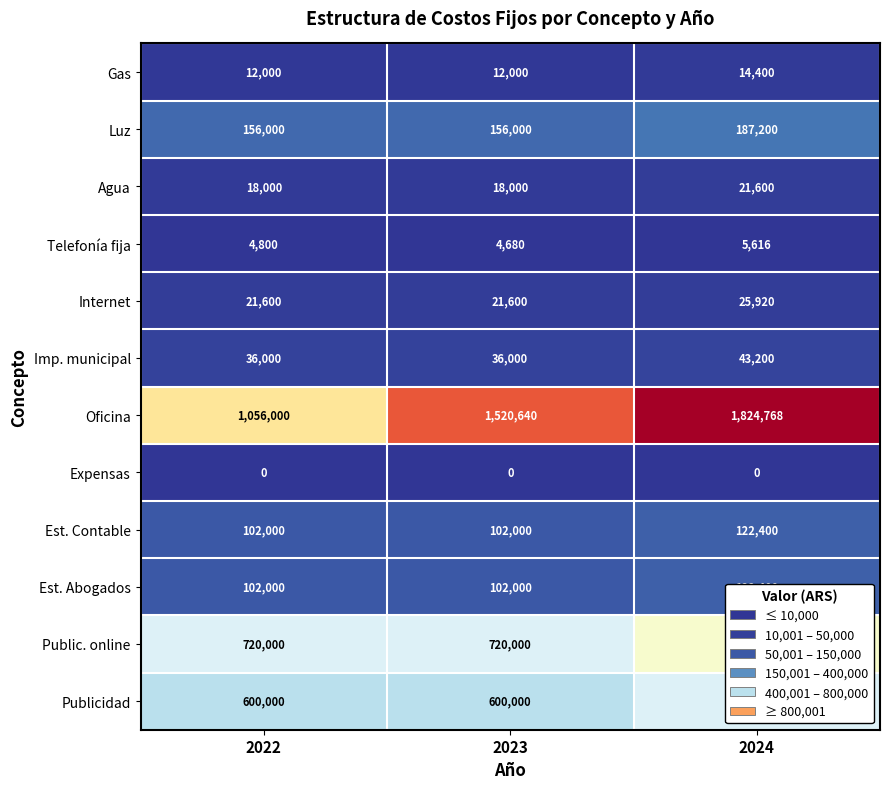

Count the number of data series in this chart.

12